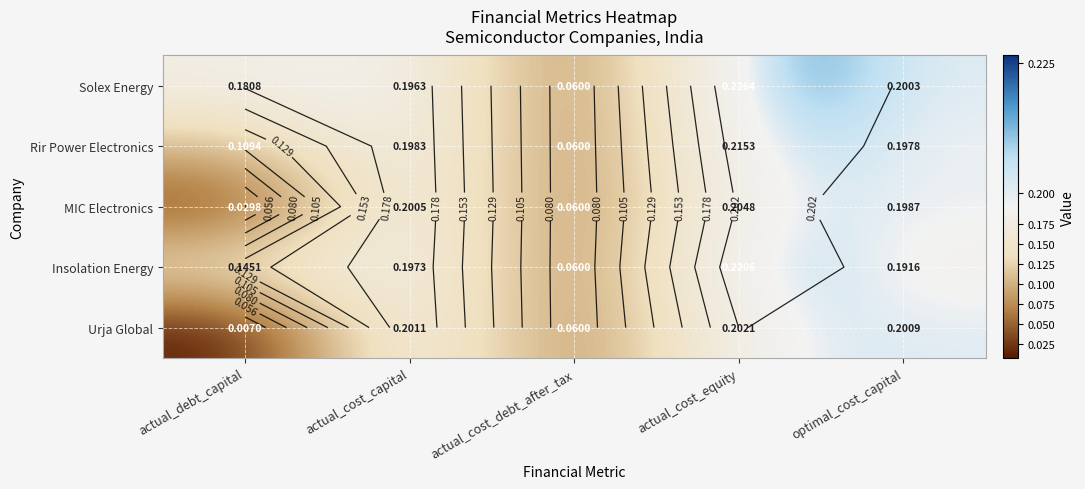

Is it true that Solex Energy equals 0.2 at actual_cost_equity?

True